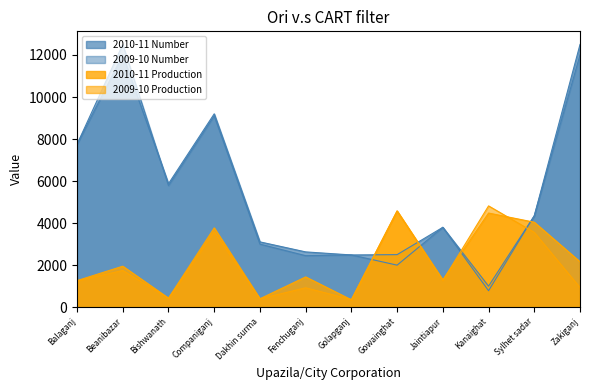

How many data points in 2010-11 Production are less than 1950?

6